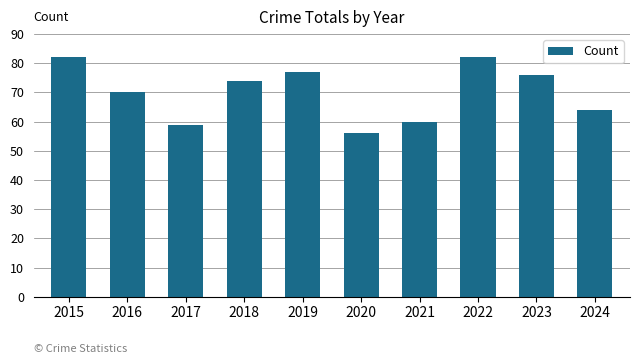

The chart shows a value of 76 at 2023. True or false?

True